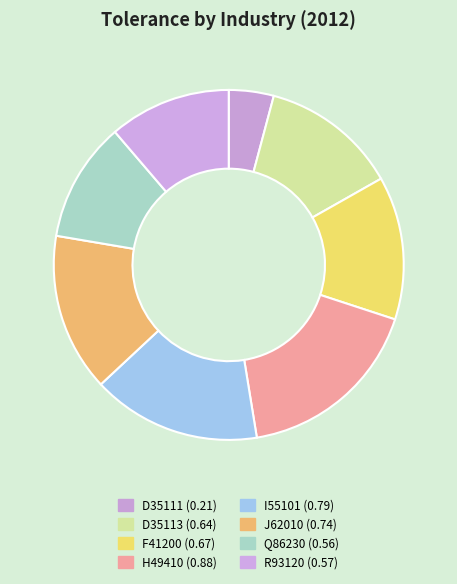

True or false: Q86230 accounts for 4% of the total.

False